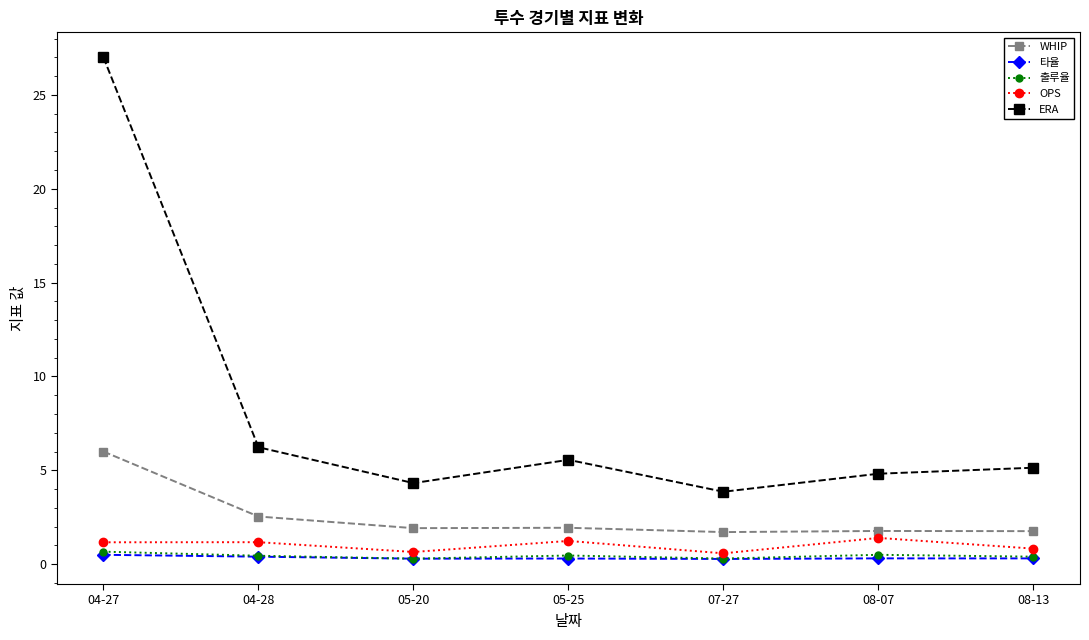

Which series changed the most between 04-28 and 05-20?

ERA